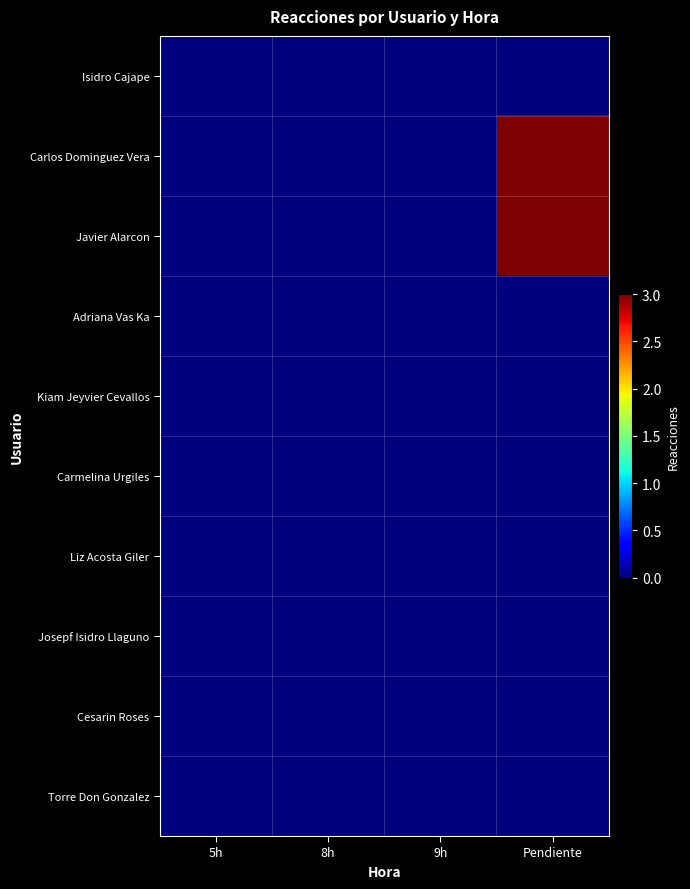

Reading right to left, extract all data points from this chart.

Isidro Cajape: Pendiente=0	9h=0	8h=0	5h=0
Carlos Dominguez Vera: Pendiente=3	9h=0	8h=0	5h=0
Javier Alarcon: Pendiente=3	9h=0	8h=0	5h=0
Adriana Vas Ka: Pendiente=0	9h=0	8h=0	5h=0
Kiam Jeyvier Cevallos: Pendiente=0	9h=0	8h=0	5h=0
Carmelina Urgiles: Pendiente=0	9h=0	8h=0	5h=0
Liz Acosta Giler: Pendiente=0	9h=0	8h=0	5h=0
Josepf Isidro Llaguno: Pendiente=0	9h=0	8h=0	5h=0
Cesarin Roses: Pendiente=0	9h=0	8h=0	5h=0
Torre Don Gonzalez: Pendiente=0	9h=0	8h=0	5h=0